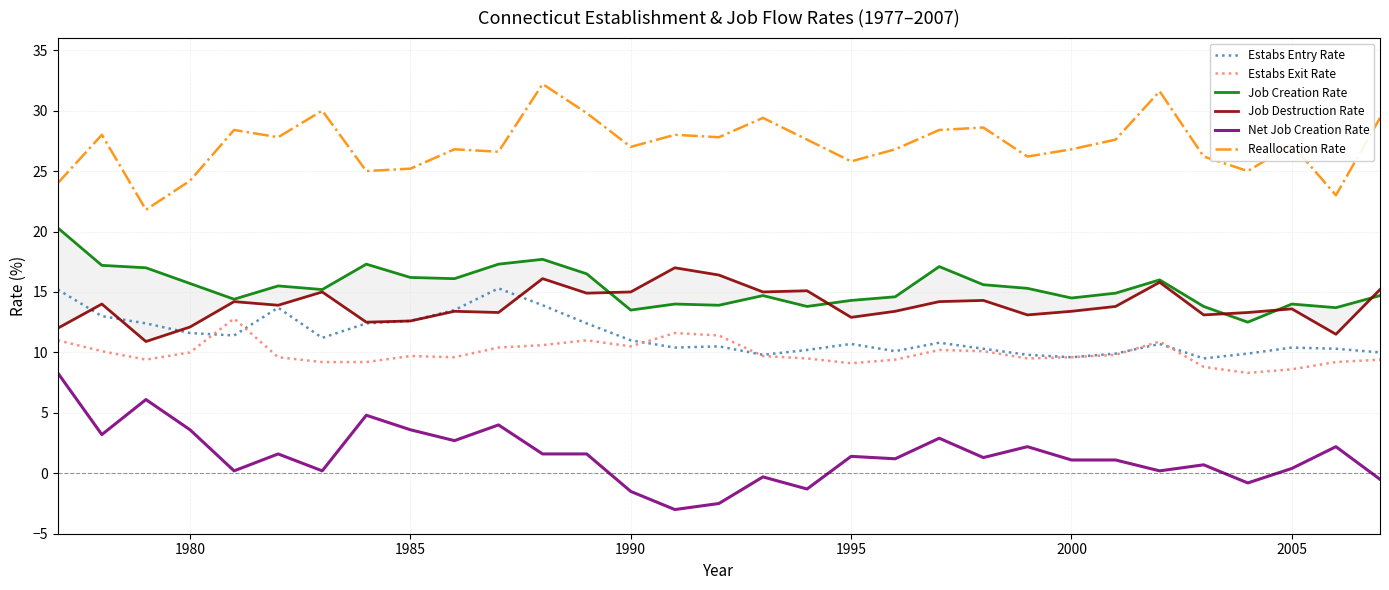

True or false: Estabs Exit Rate and Net Job Creation Rate intersect in this chart.

False